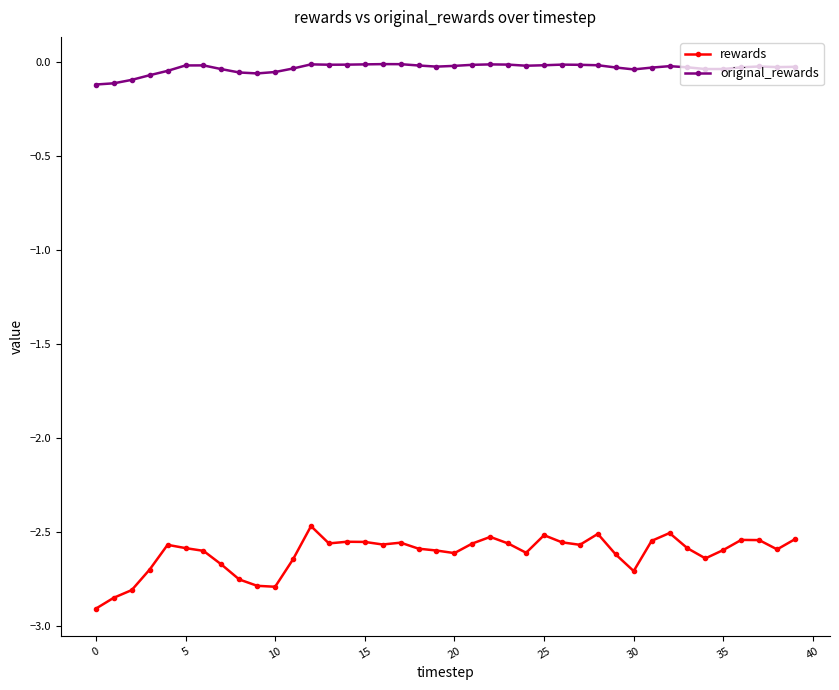

Does the chart have visible grid lines?

No